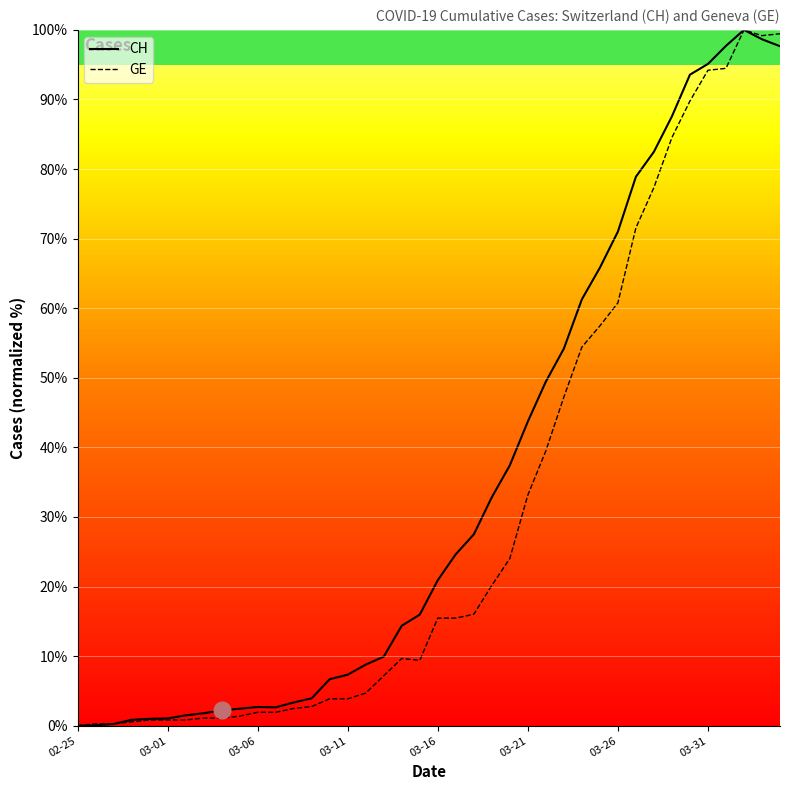

What is the maximum value shown in the chart?

100.0